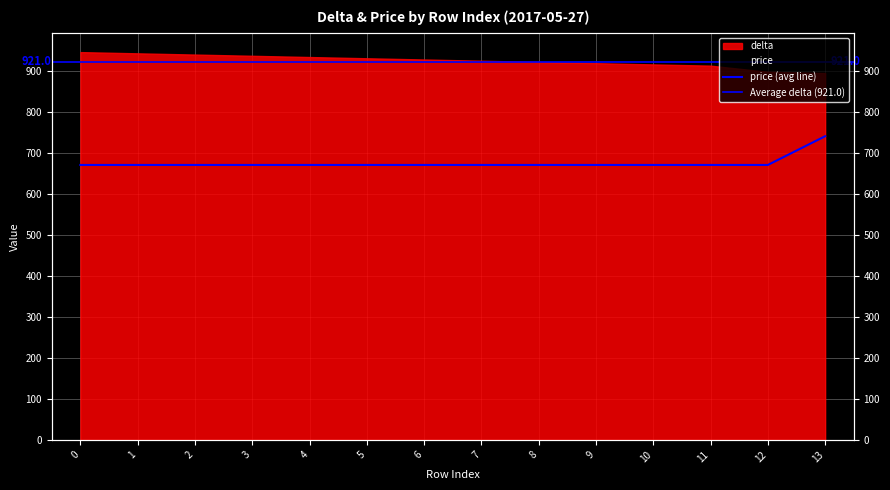

Rank the categories by value from highest to lowest.

13, 0, 1, 2, 3, 4, 5, 6, 7, 8, 9, 10, 11, 12